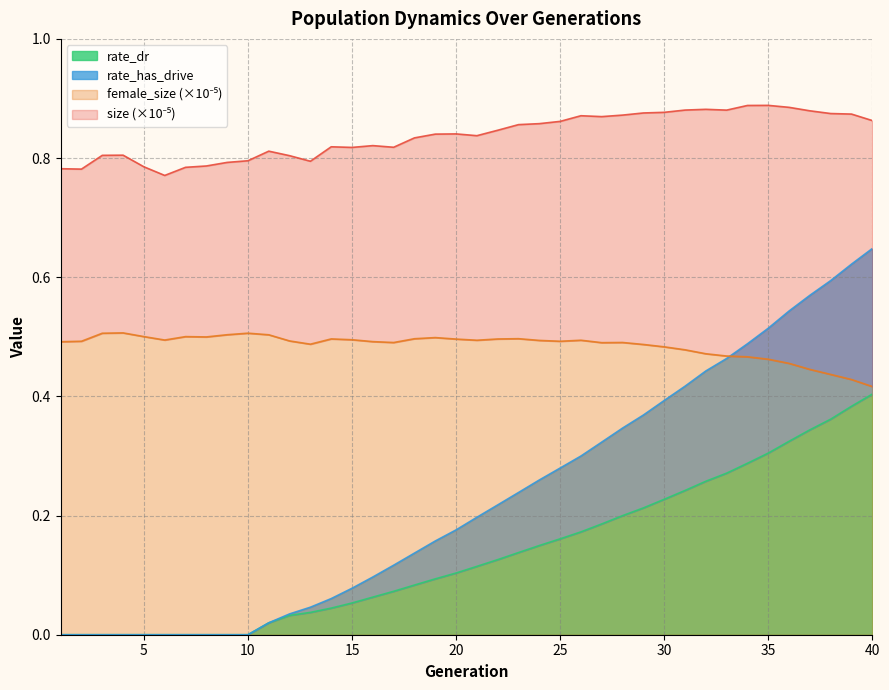

Is the value of rate_dr at 14 greater than the value of size at 25?

No